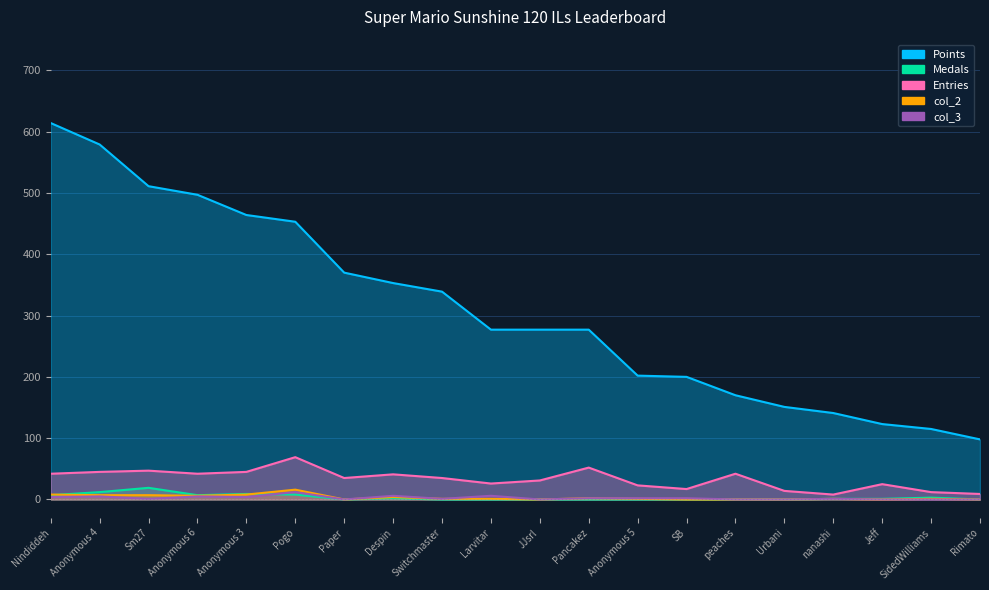

True or false: col_3 has more than 0 points higher than both neighbors.

True